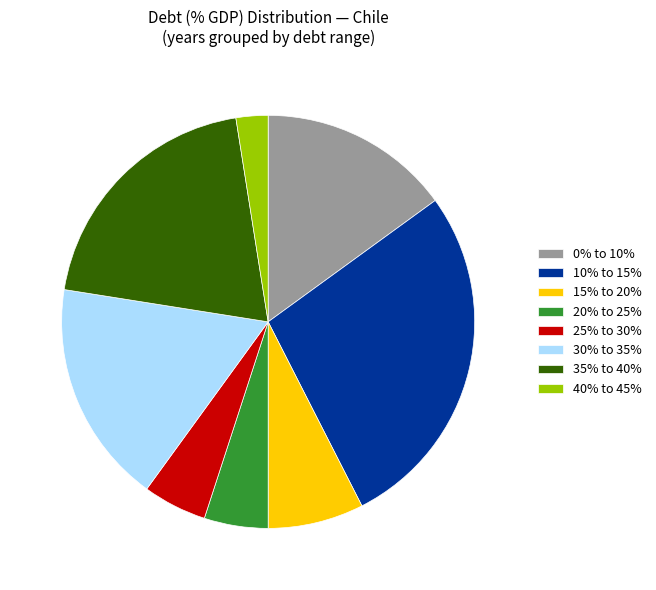

How many segments does this pie chart have?

8